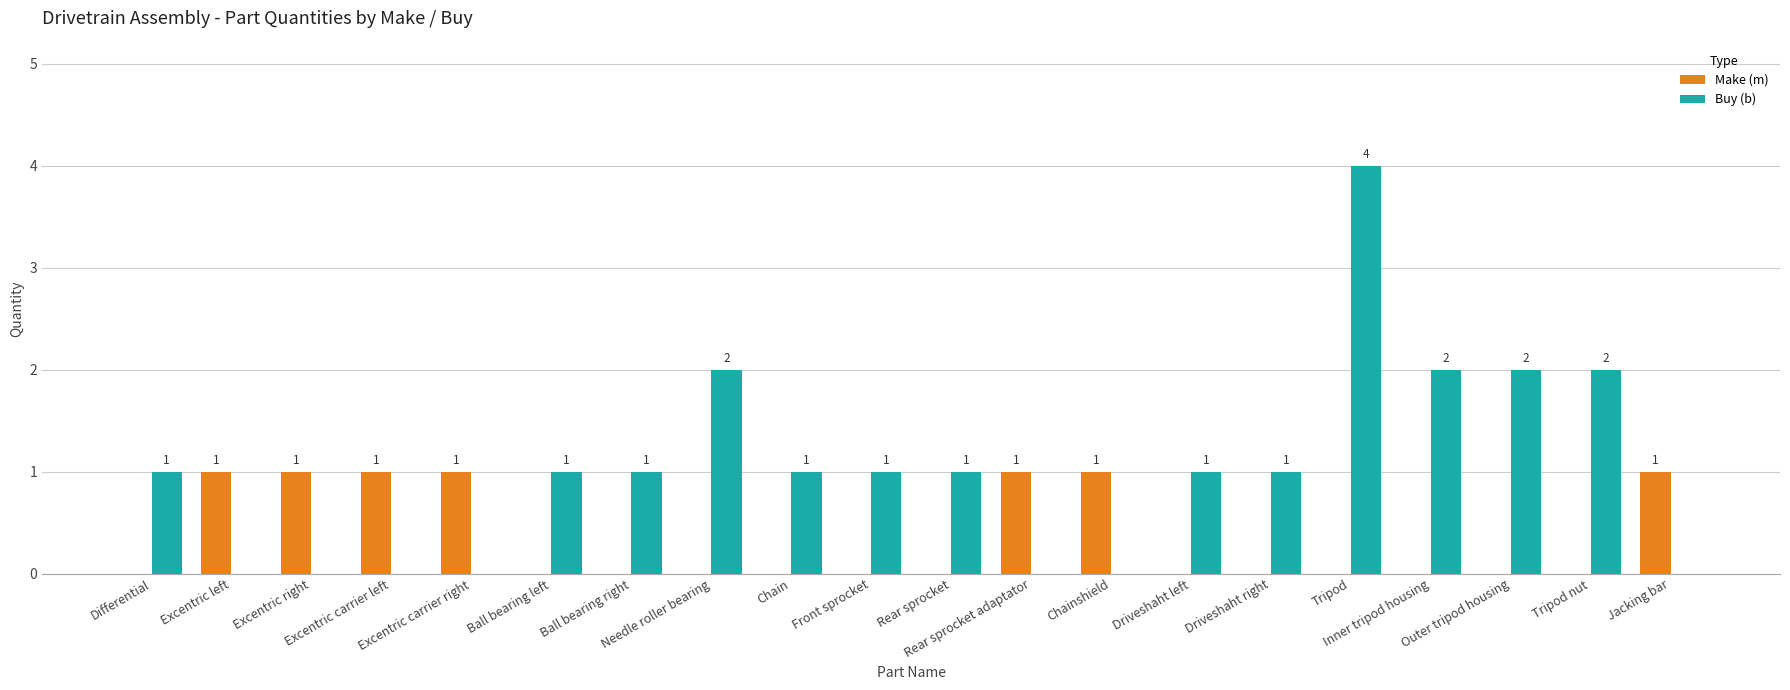

What is the sum of the Make (m) values at Excentric right and Chainshield?

2